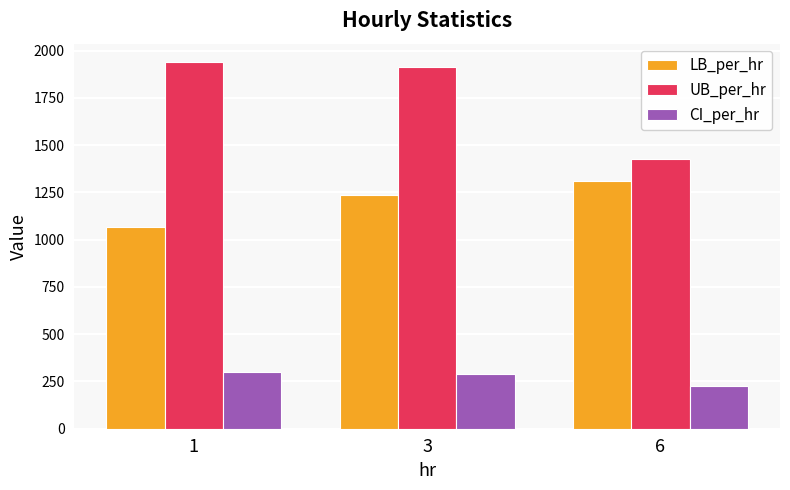

What is the value of the UB_per_hr bar at the 3rd from the left?

1429.4